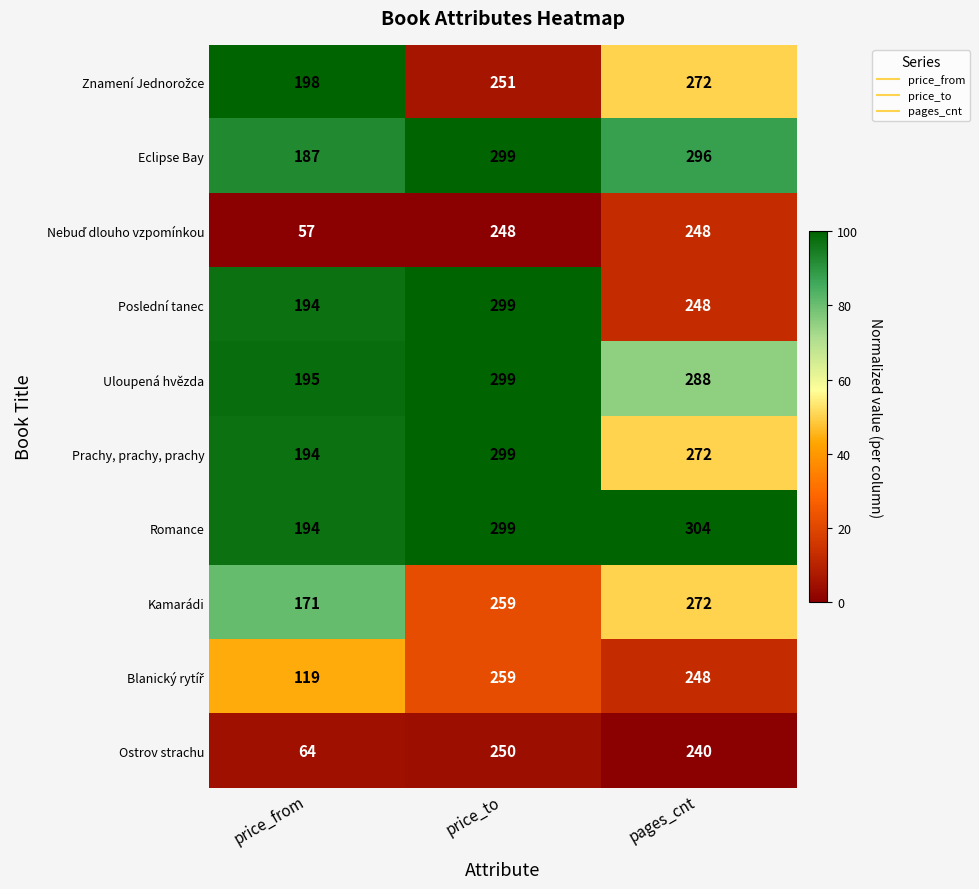

True or false: Poslední tanec has a value of 57 at pages_cnt.

False